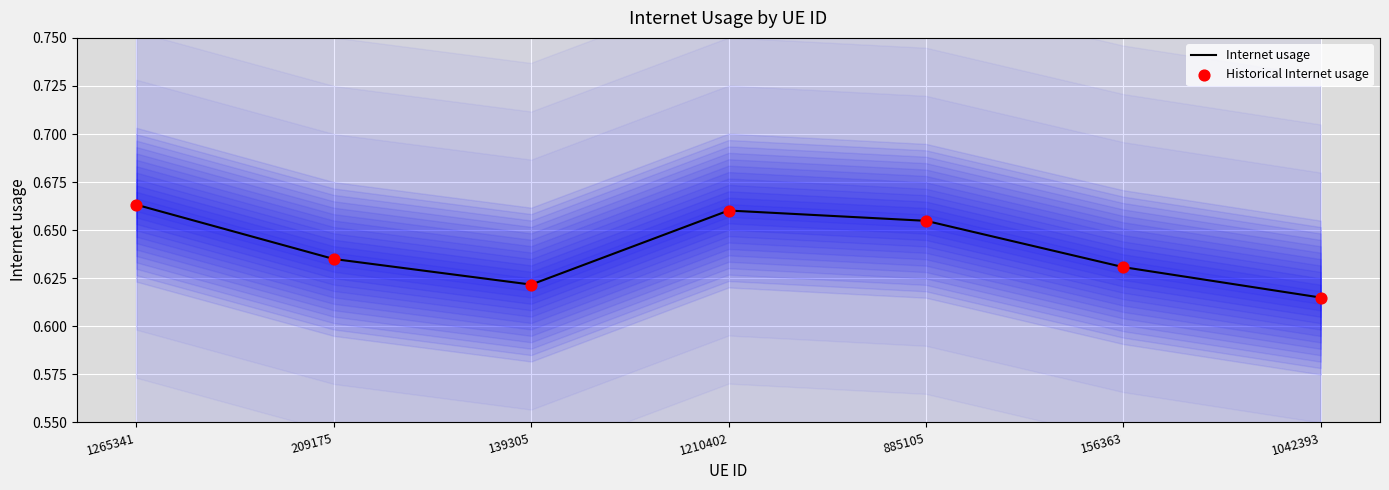

What is the total value across all series at 139305?

1.2